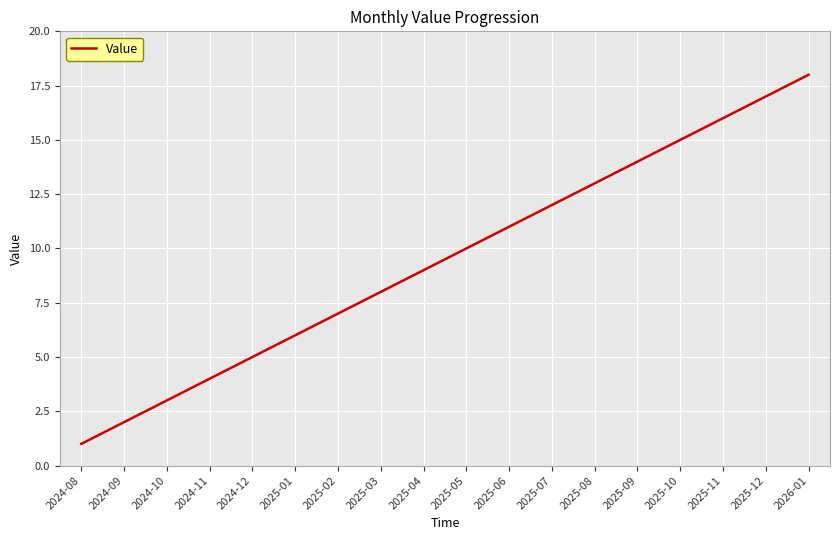

What is the sum of the values at 2025-07 and 2024-12?

17